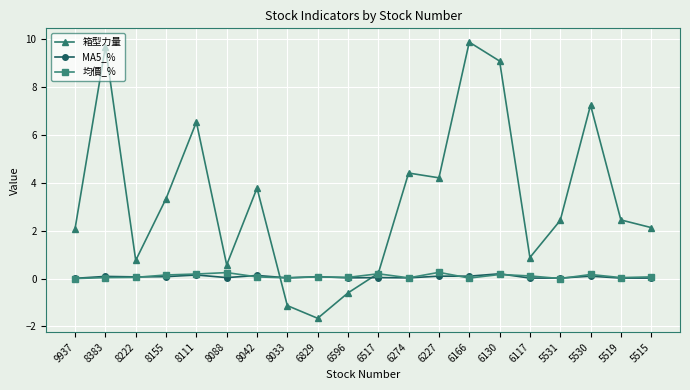

The 箱型力量 series shows 14.7 at 8383. True or false?

False